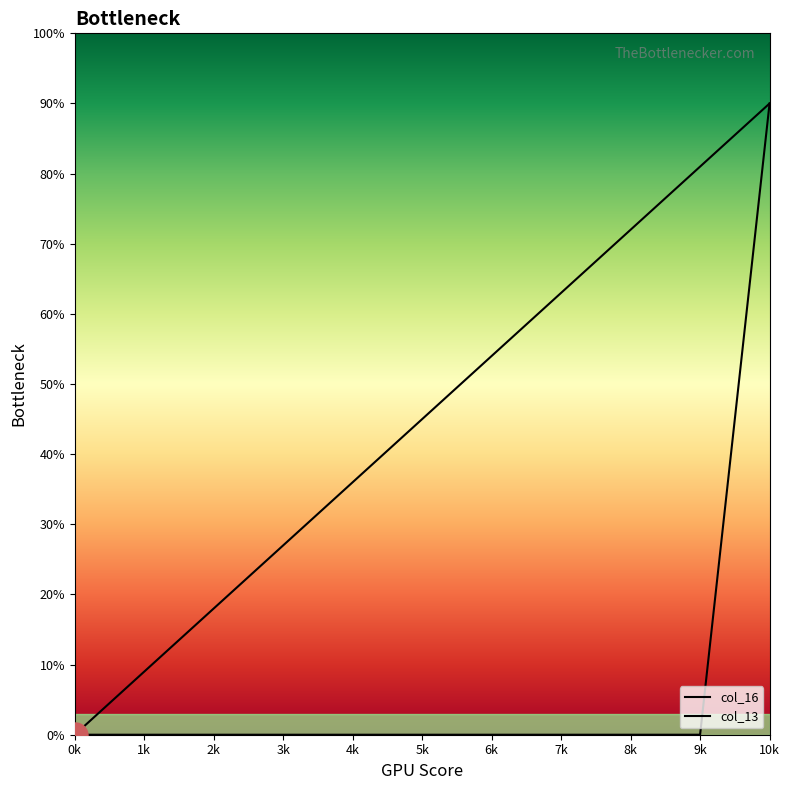

How many positive values does the col_13 series have?

10